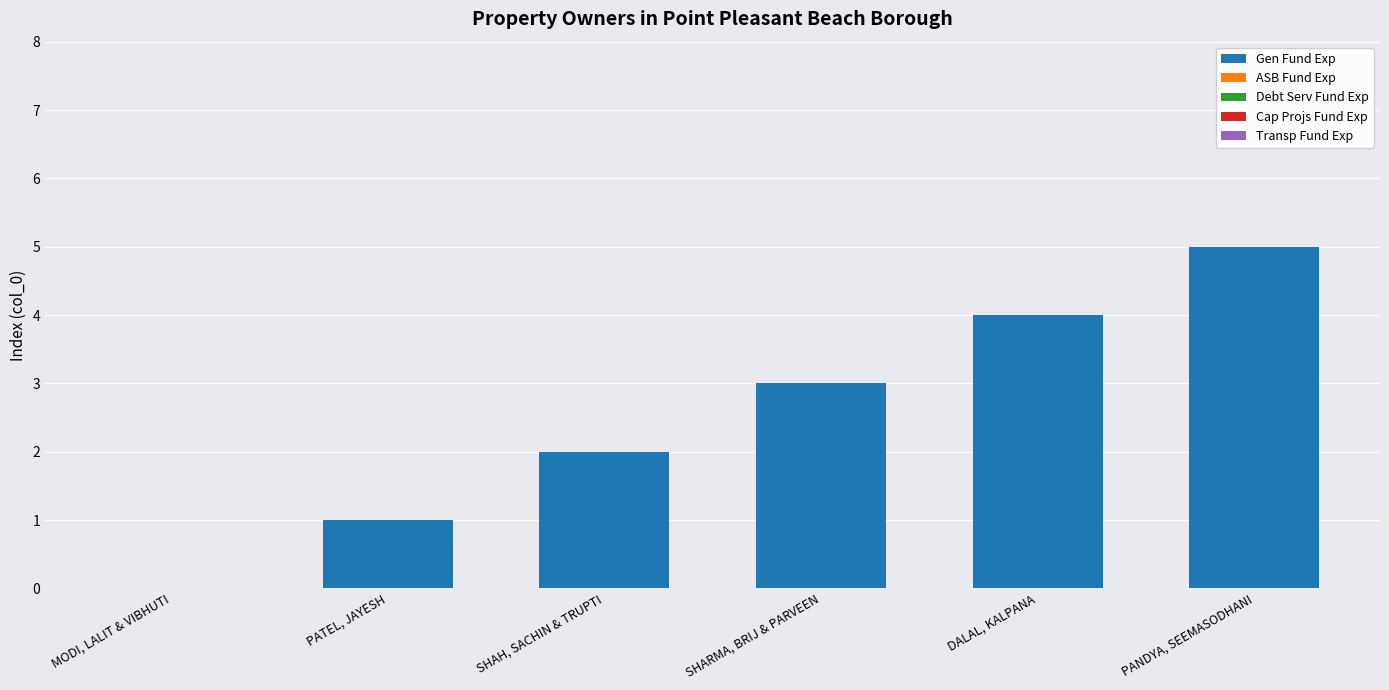

Which label corresponds to the largest value in the chart?

PANDYA, SEEMASODHANI